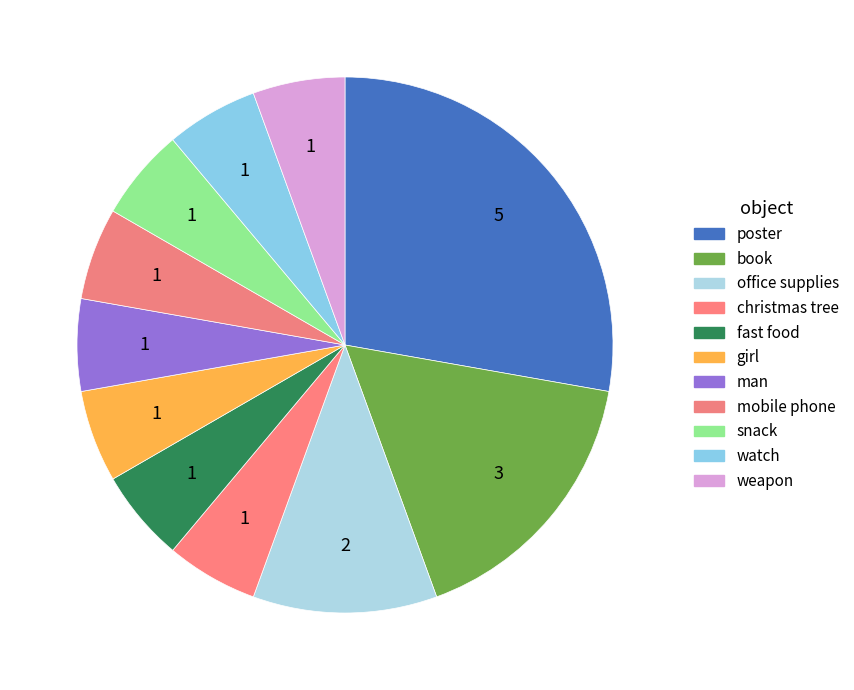

What is the largest slice in the pie chart?

poster